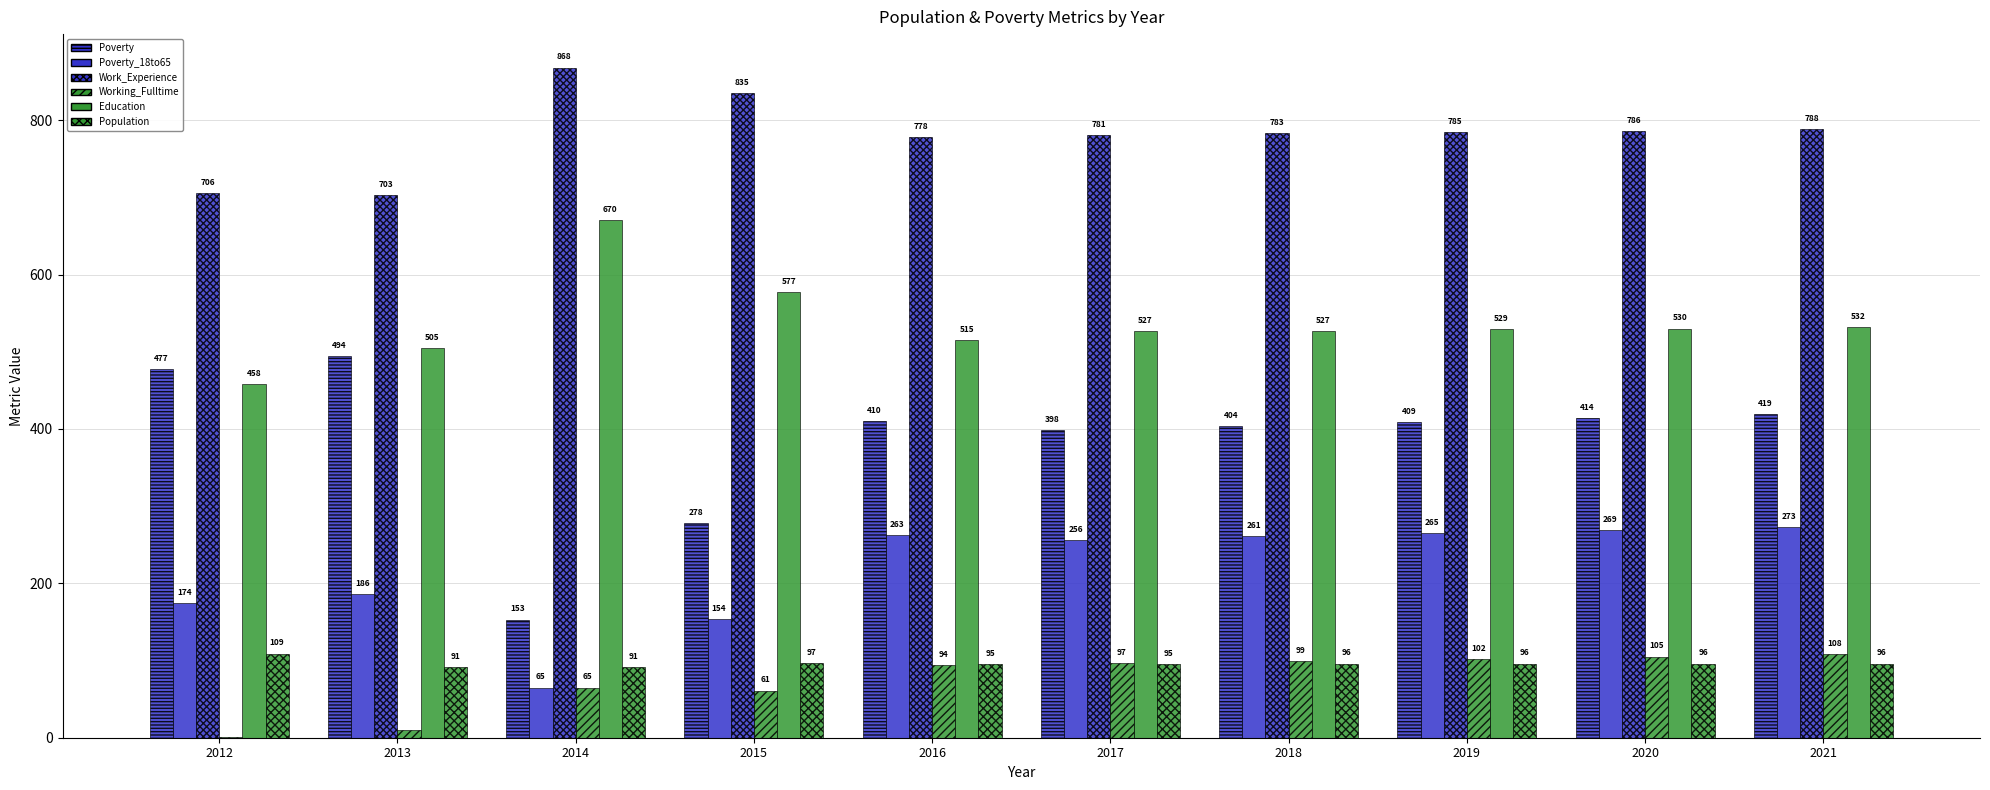

Are the bars horizontal?

No